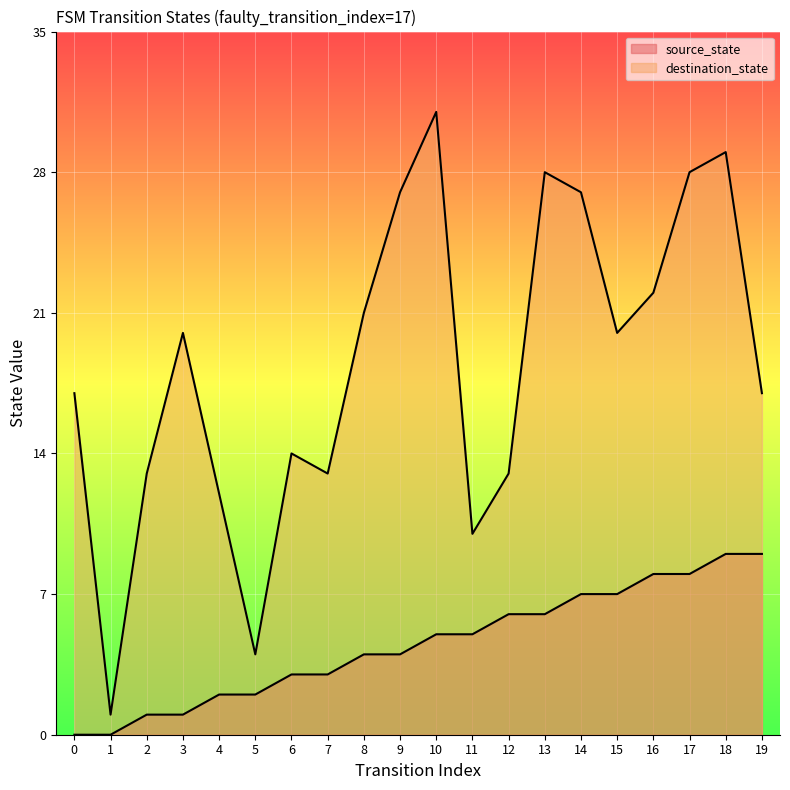

Where is the first local maximum for destination_state?

3